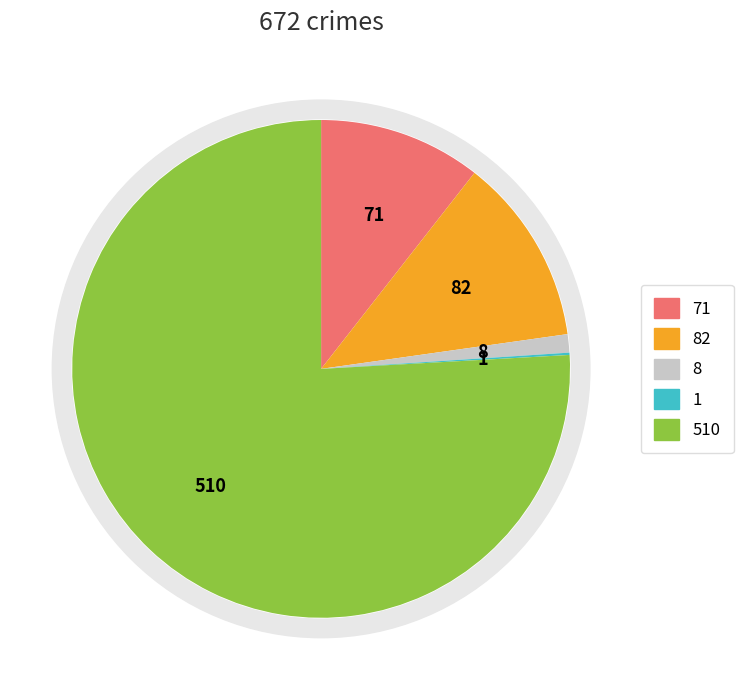

What percentage is the Aggravated Battery slice, to the nearest percent?

12%